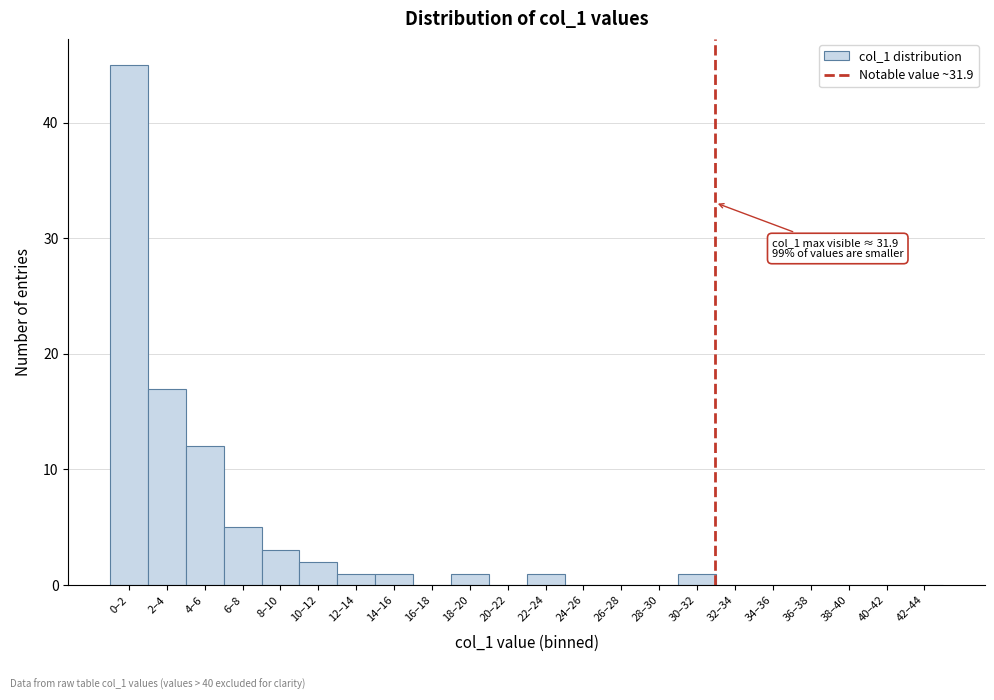

Reading left to right, extract all data points from this chart.

0–2=45	2–4=17	4–6=12	6–8=5	8–10=3	10–12=2	12–14=1	14–16=1	16–18=0	18–20=1	20–22=0	22–24=1	24–26=0	26–28=0	28–30=0	30–32=1	32–34=0	34–36=0	36–38=0	38–40=0	40–42=0	42–44=0